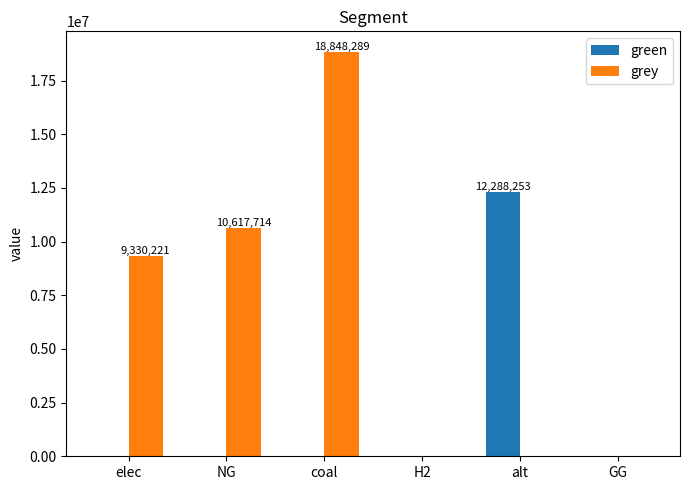

What are all the series names shown in the legend?

green, grey